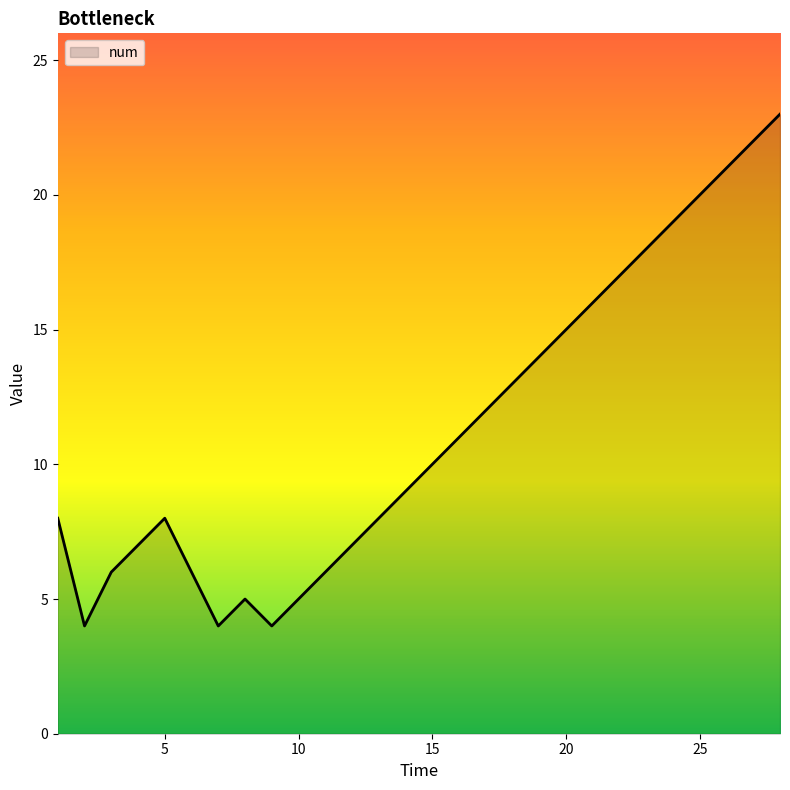

What is the minimum value shown in the chart?

4